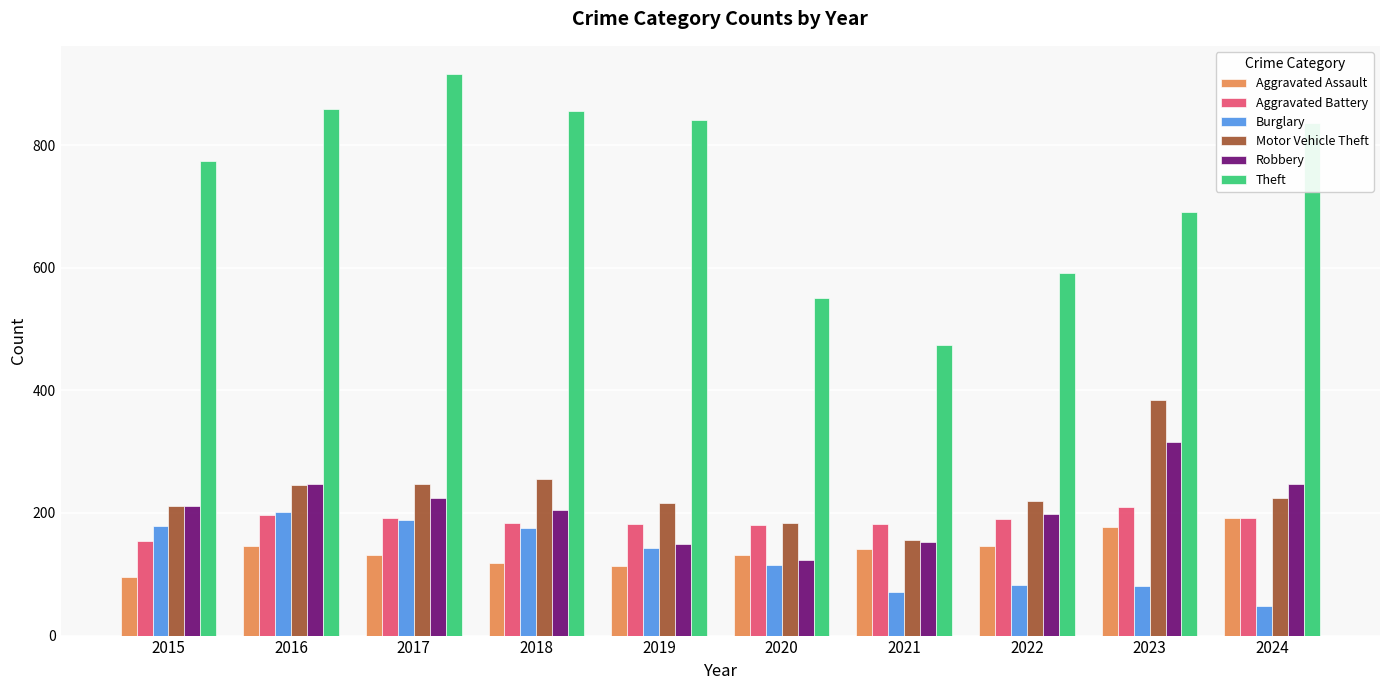

What is the minimum value shown in the chart?

48